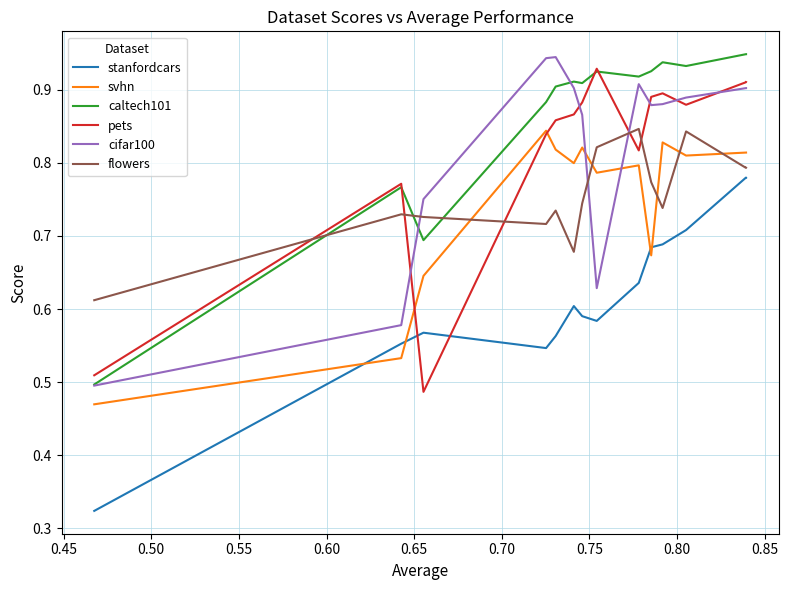

What position from the left is 0.85?

10